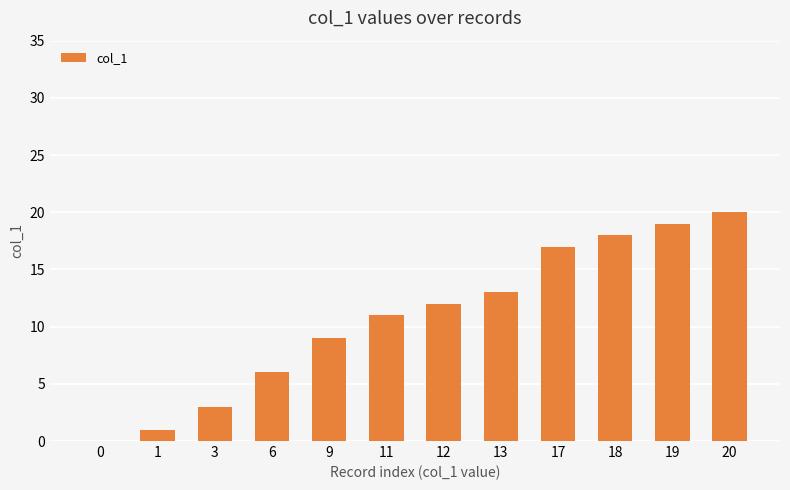

Approximately how many times larger is the value at 20 compared to 1?

20.0